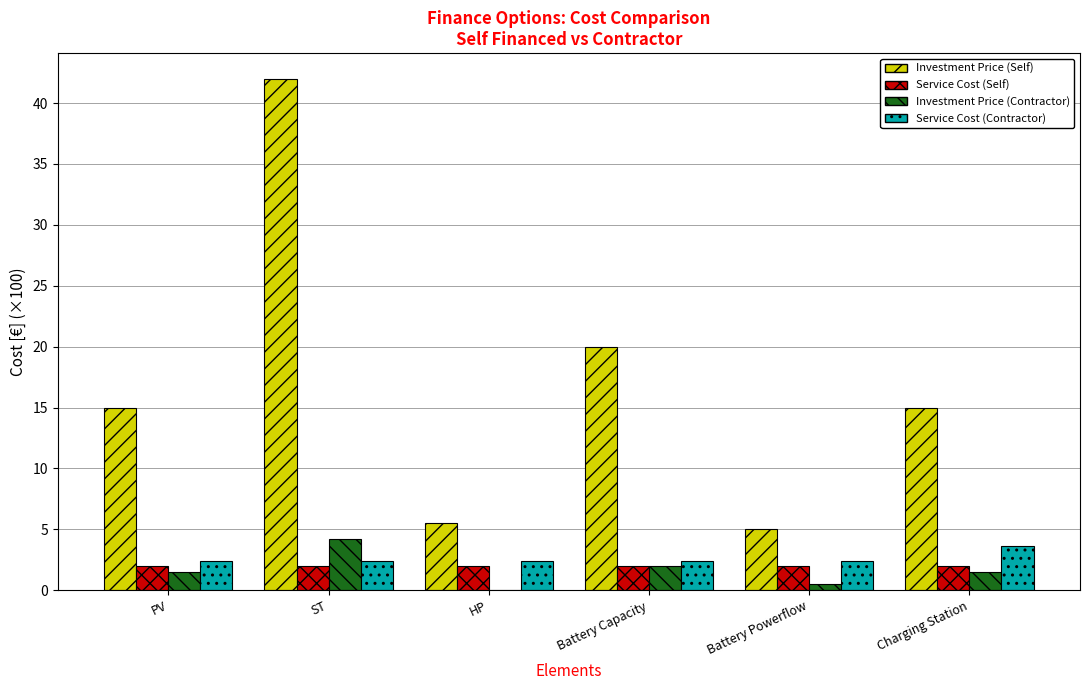

How many series are shown in this chart?

4